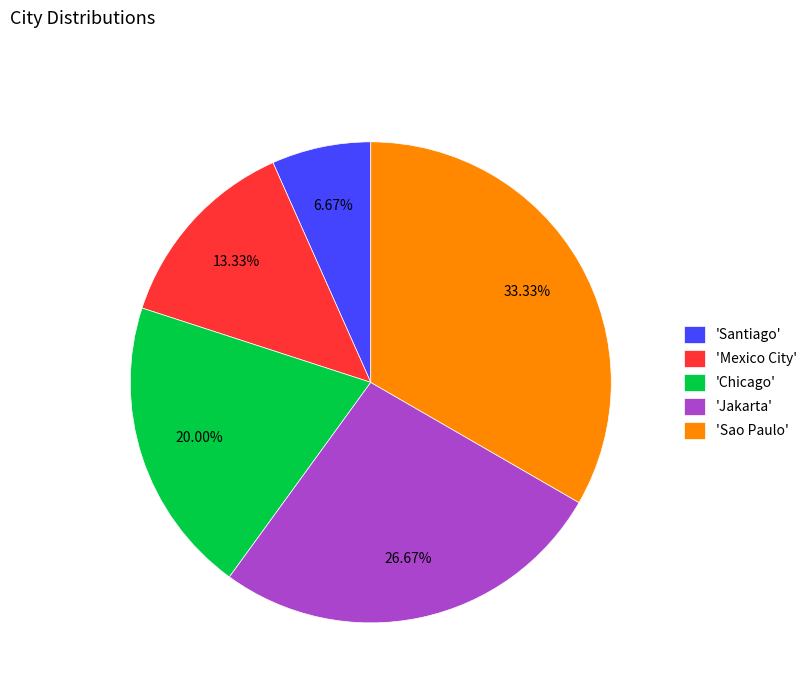

Which has a higher value, 'Jakarta' or 'Sao Paulo'?

'Sao Paulo'